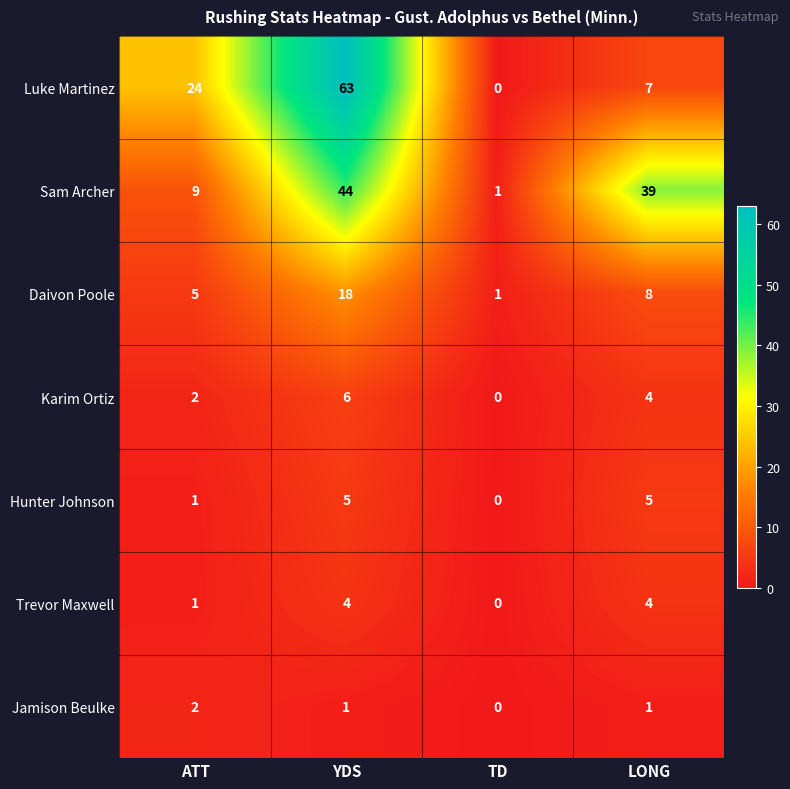

True or false: Jamison Beulke has a value of 1 at YDS.

True